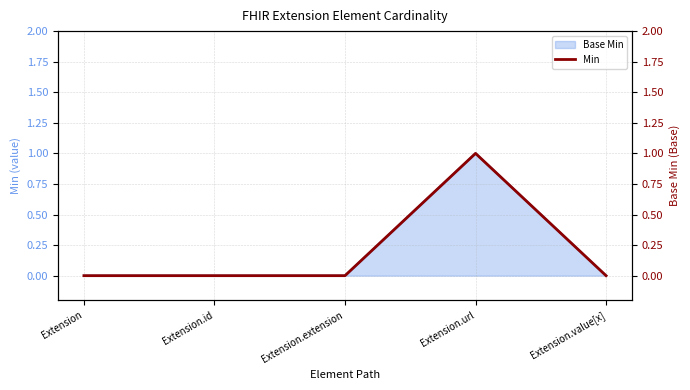

The value of Base Min at Extension is 0. True or false?

True